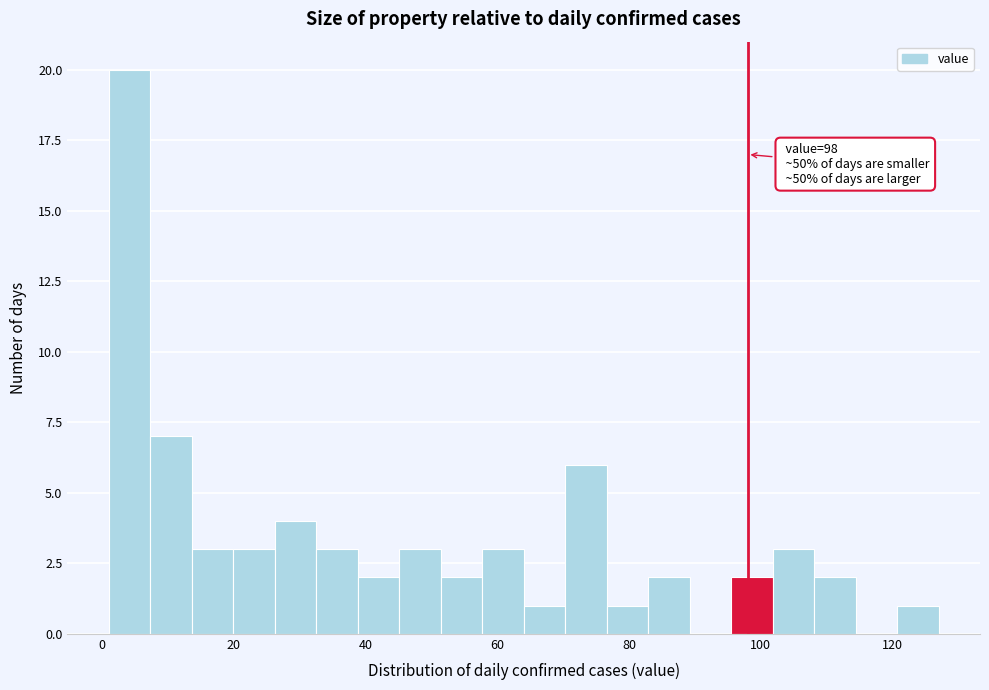

Read against the x-axis, roughly where is the centre of the tallest bar?

4